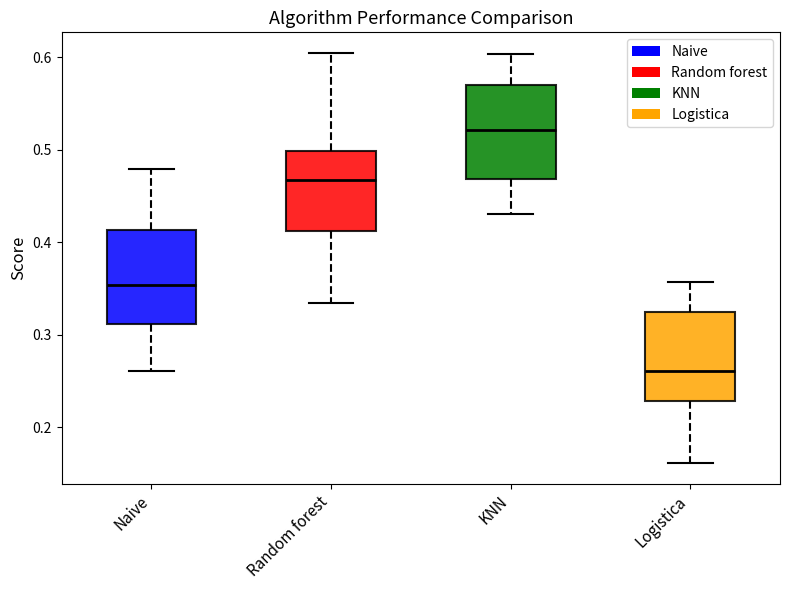

Which box has the lowest median line?

Logistica